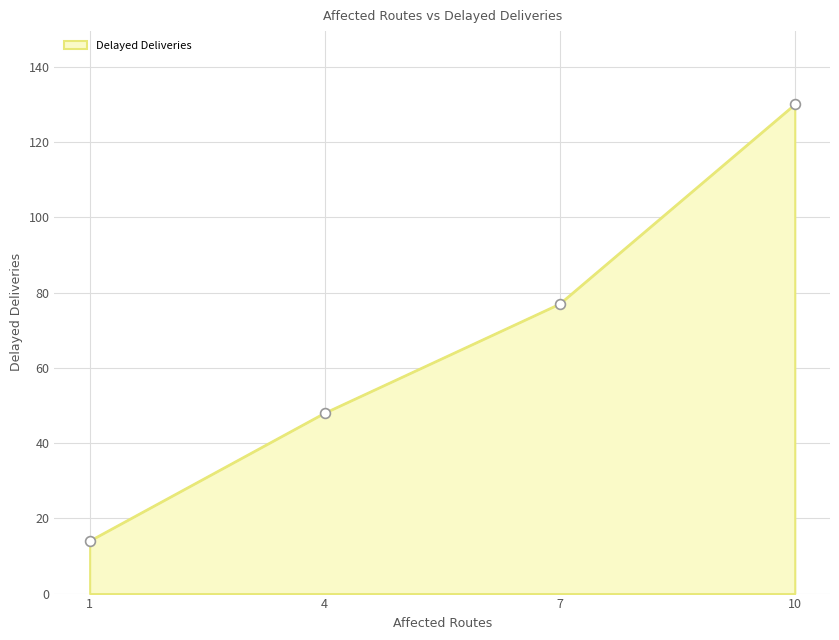

What is the ratio of the value at 10 to the value at 1?

9.3